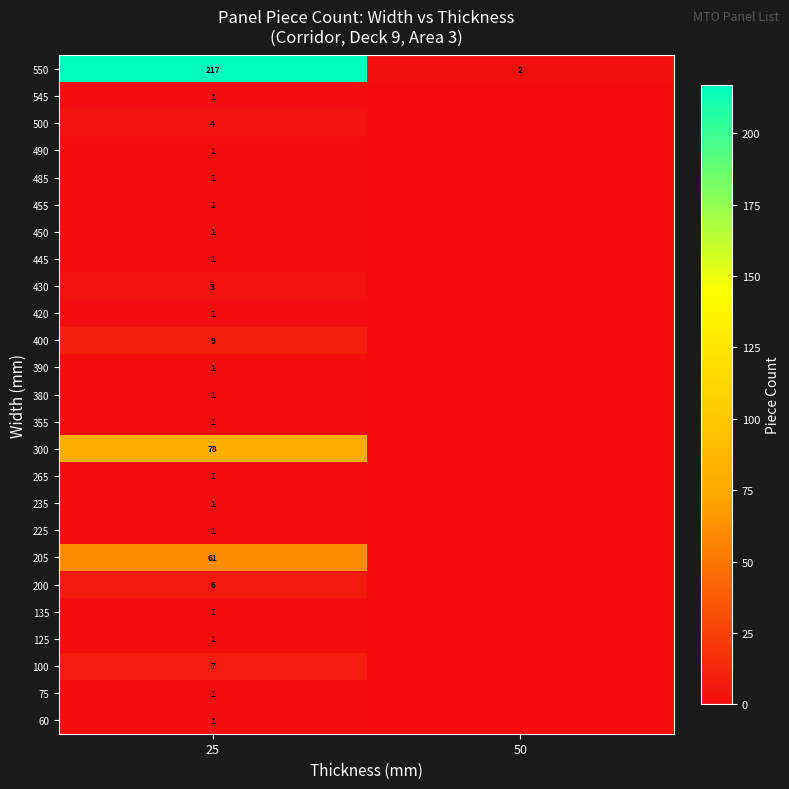

Is it true that 500 equals 4 at 25?

True